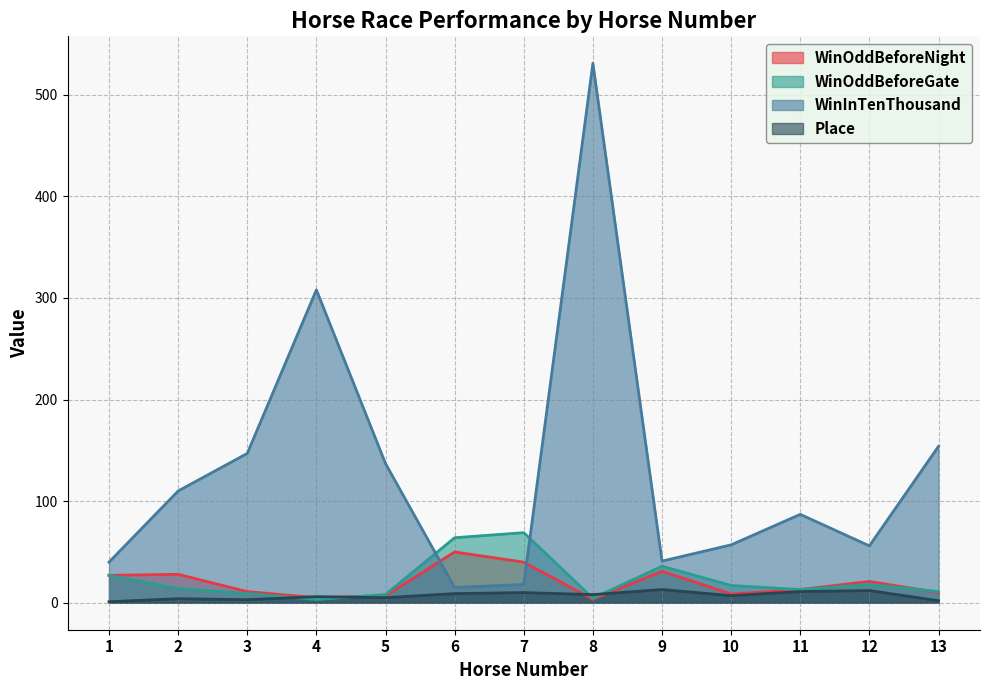

Reading left to right, extract all data points from this chart.

WinOddBeforeNight: 27.0	28.0	11.0	5.0	6.8	50.0	40.0	3.4	31.0	8.6	13.0	21.0	10.0
WinOddBeforeGate: 27.0	14.0	9.1	3.2	8.1	64.0	69.0	4.4	36.0	17.0	13.0	18.0	11.0
WinInTenThousand: 40.0	110.0	147.0	308.0	137.0	15.0	18.0	531.0	41.0	57.0	87.0	56.0	154.0
Place: 1.0	4.0	3.0	6.0	5.0	9.0	10.0	8.0	13.0	7.0	11.0	12.0	2.0